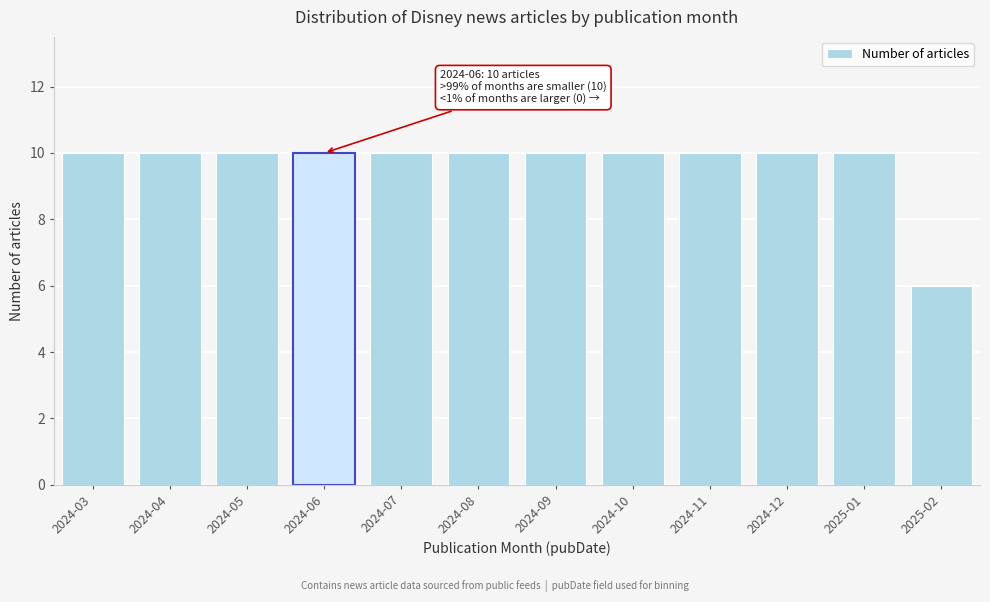

Reading left to right, list all the values displayed in this chart.

2024-03=10	2024-04=10	2024-05=10	2024-06=10	2024-07=10	2024-08=10	2024-09=10	2024-10=10	2024-11=10	2024-12=10	2025-01=10	2025-02=6